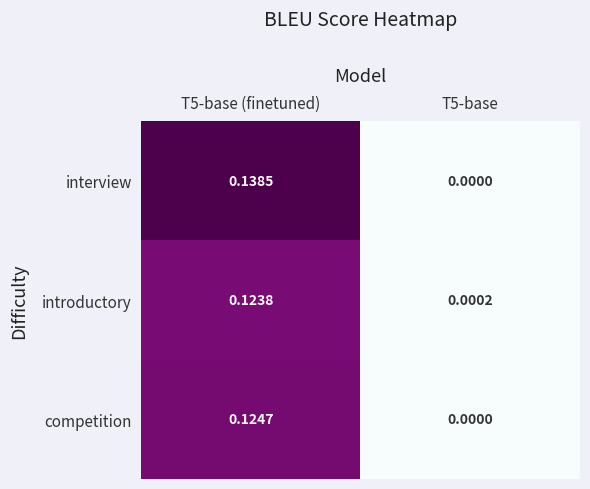

Is the value of interview at T5-base (finetuned) greater than the value of competition at T5-base (finetuned)?

Yes